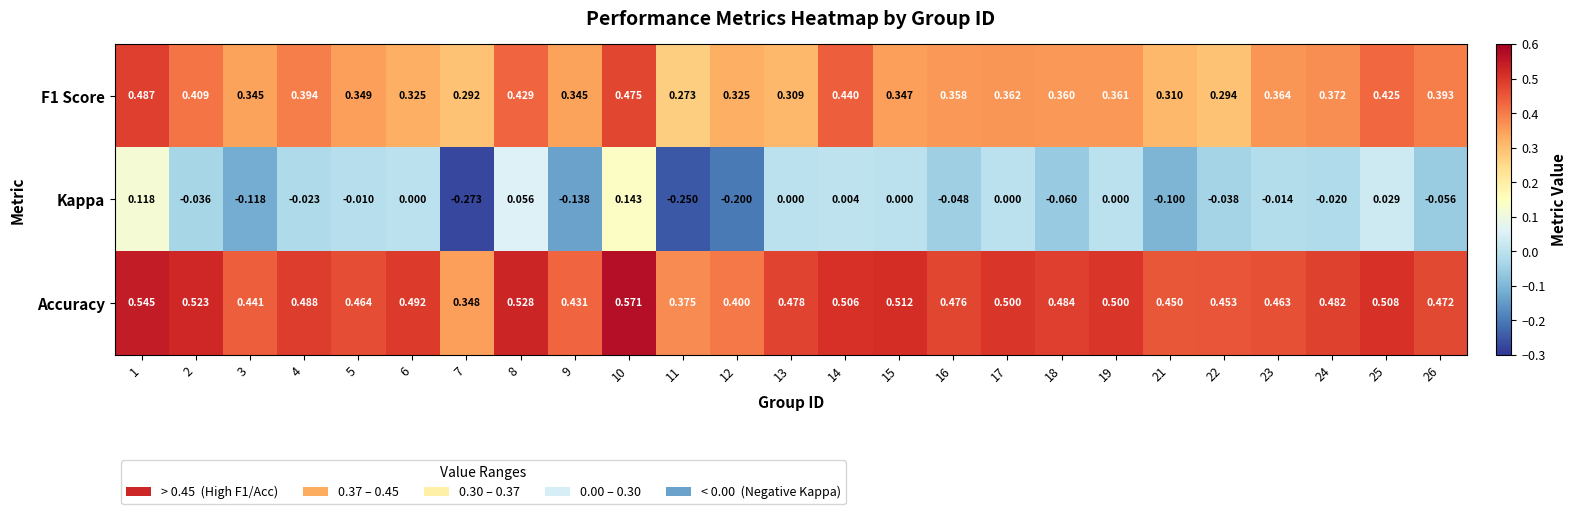

List the series in order of their overall mean, lowest first.

Kappa, F1 Score, Accuracy